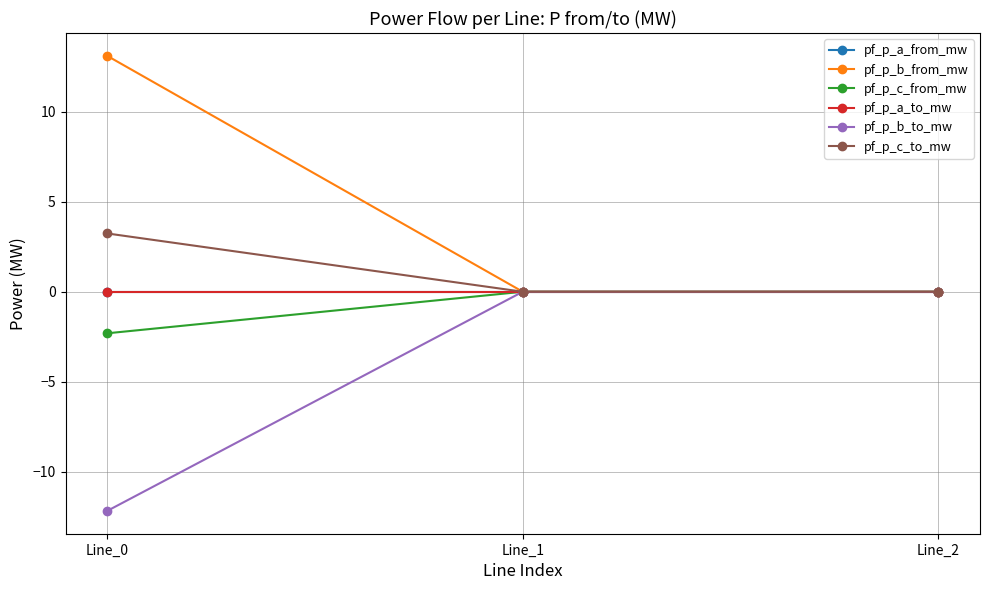

Is this an area chart (filled region under the line)?

No